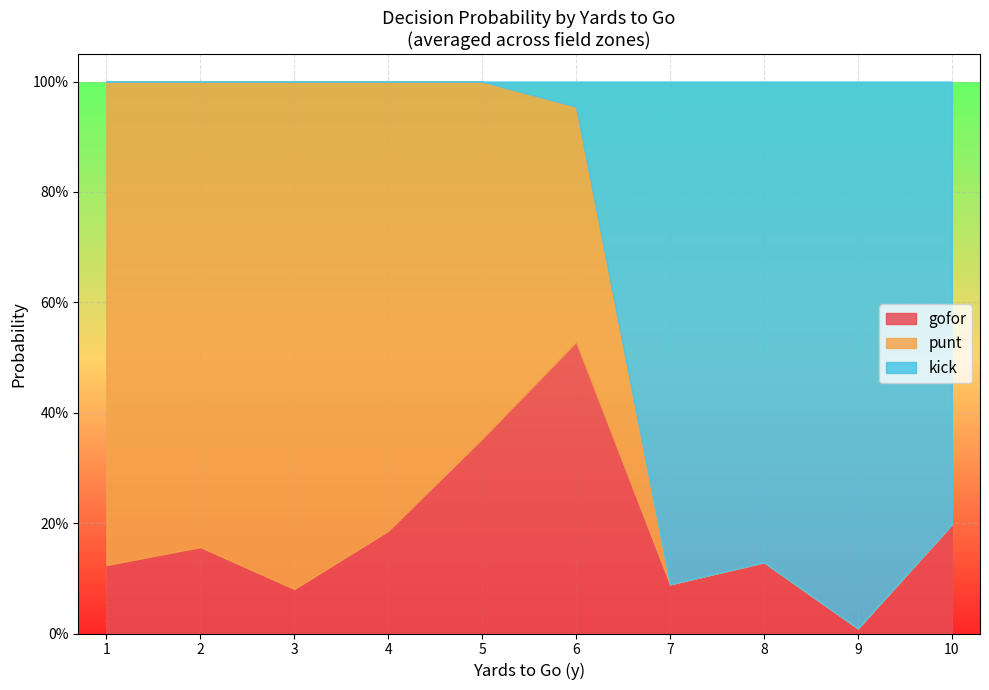

What is the difference between the maximum and second lowest values in the kick series?

1.0